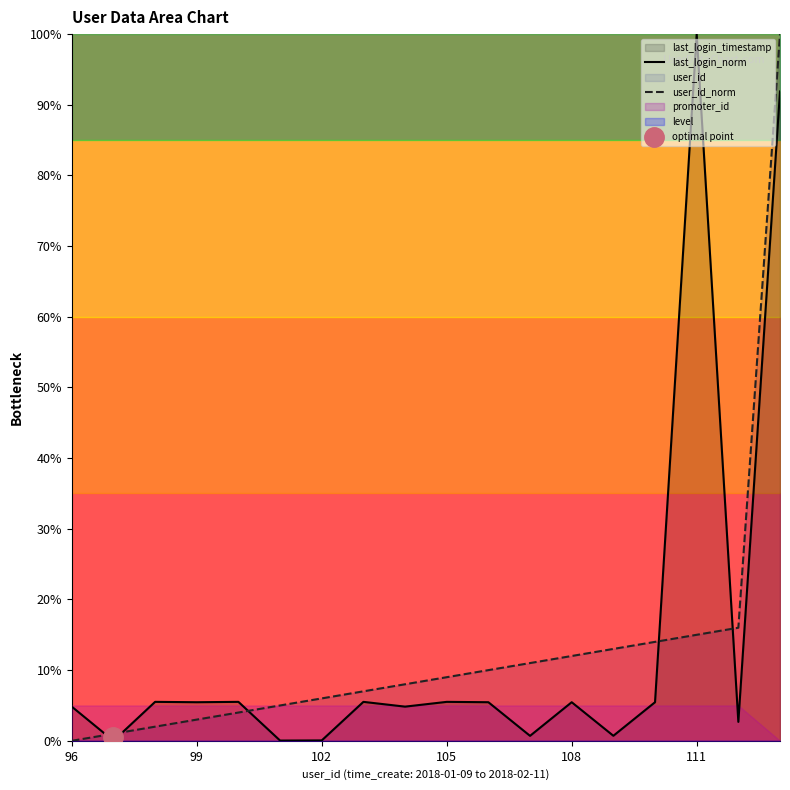

How many distinct data groups are displayed?

2